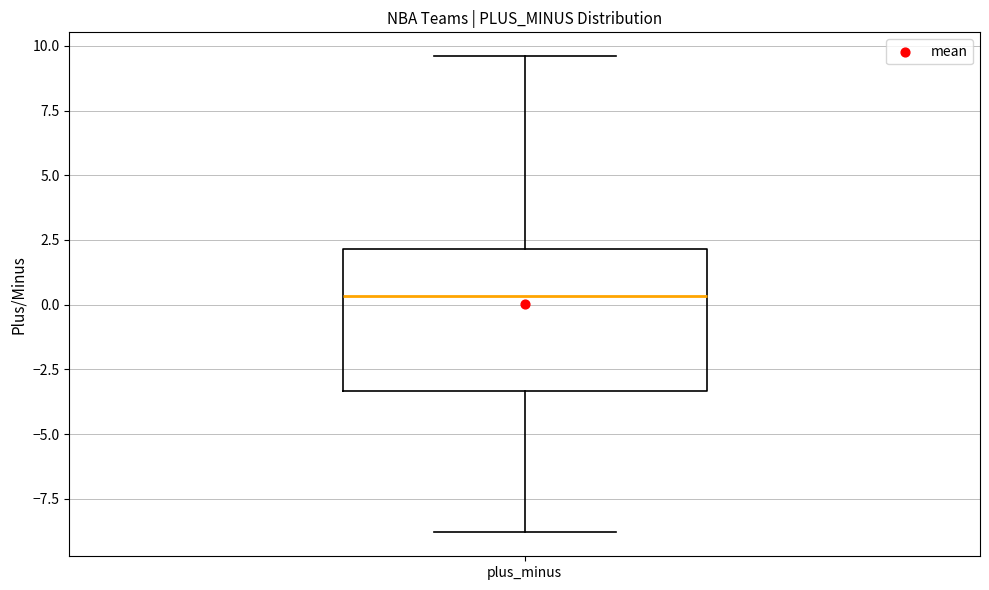

Transcribe this box plot: give where the median line is, the range the box spans, and where the two whiskers end, as read against the y-axis. The values are not printed on the chart, so give them approximately, as read against the axis.

median 0.5, box -3.5 to 2.0, whiskers -9.0 to 9.5